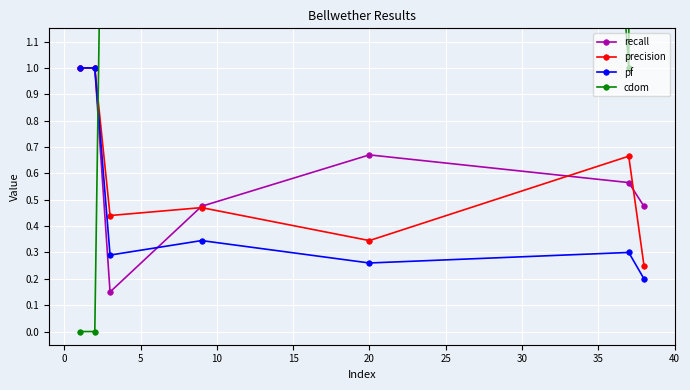

How many distinct data groups are displayed?

4